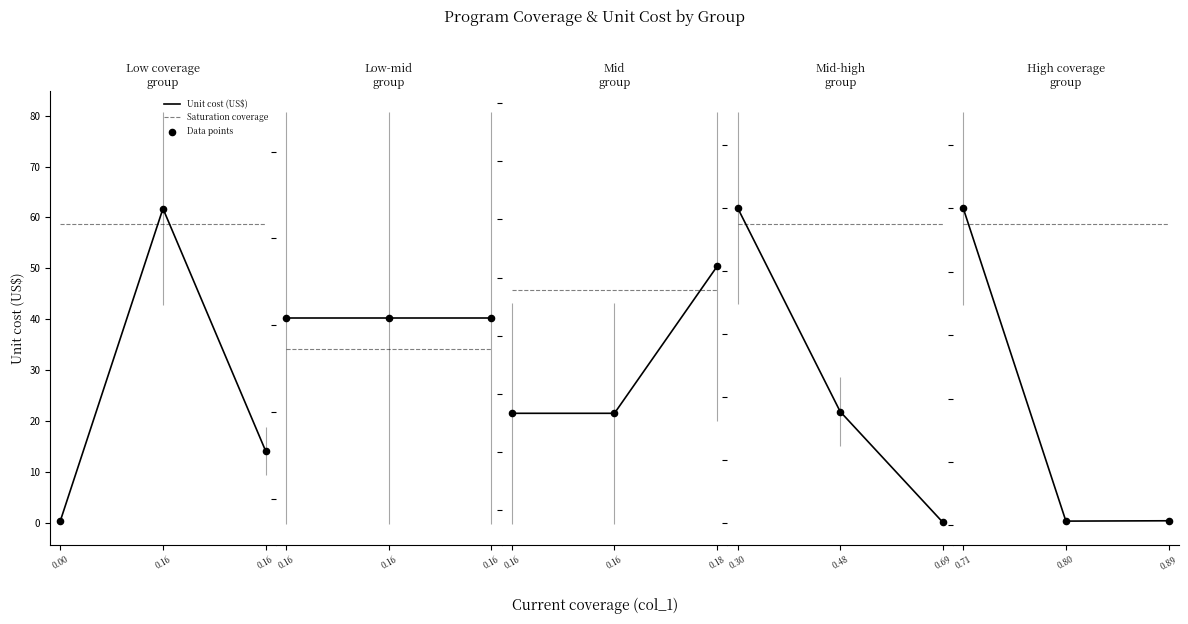

Which series contains the lowest Y value?

Unit cost (US$)